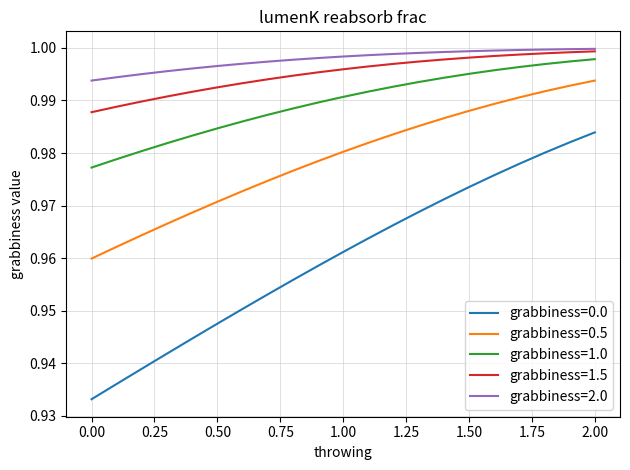

Which series has the largest range (max minus min)?

grabbiness=0.0